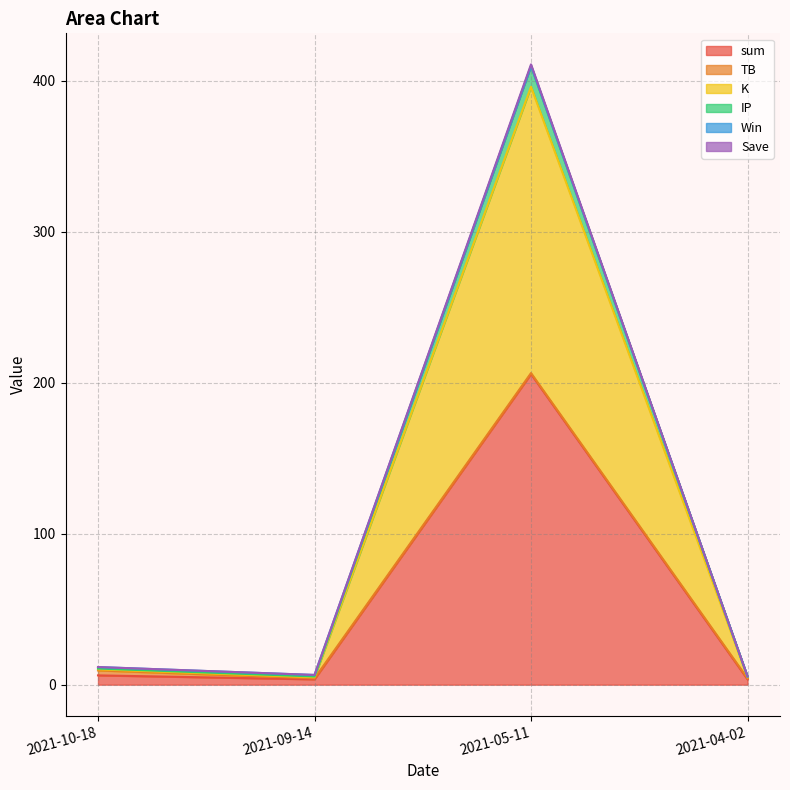

How many values in the sum series are below 6?

2